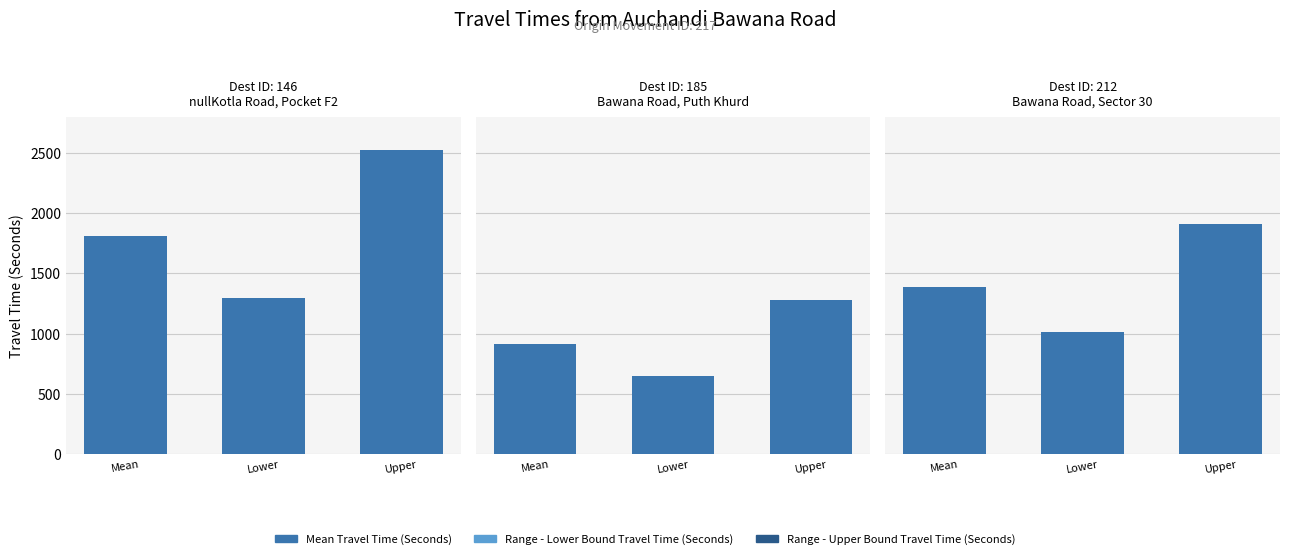

What is the value of the Mean Travel Time (Seconds) bar at the 2nd from the left?

914